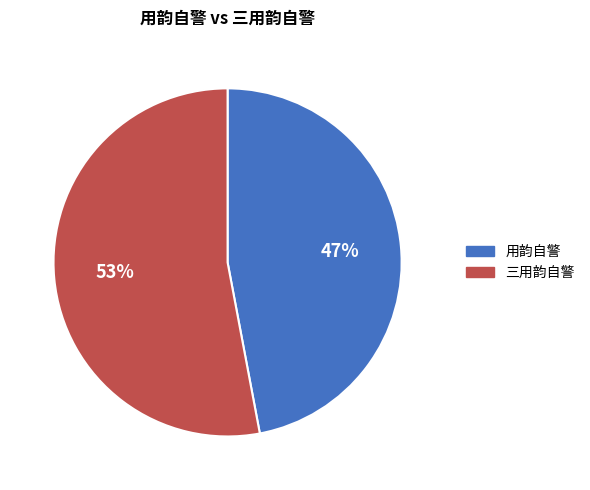

Combined, do 用韵自警 and 三用韵自警 account for over 50%?

Yes